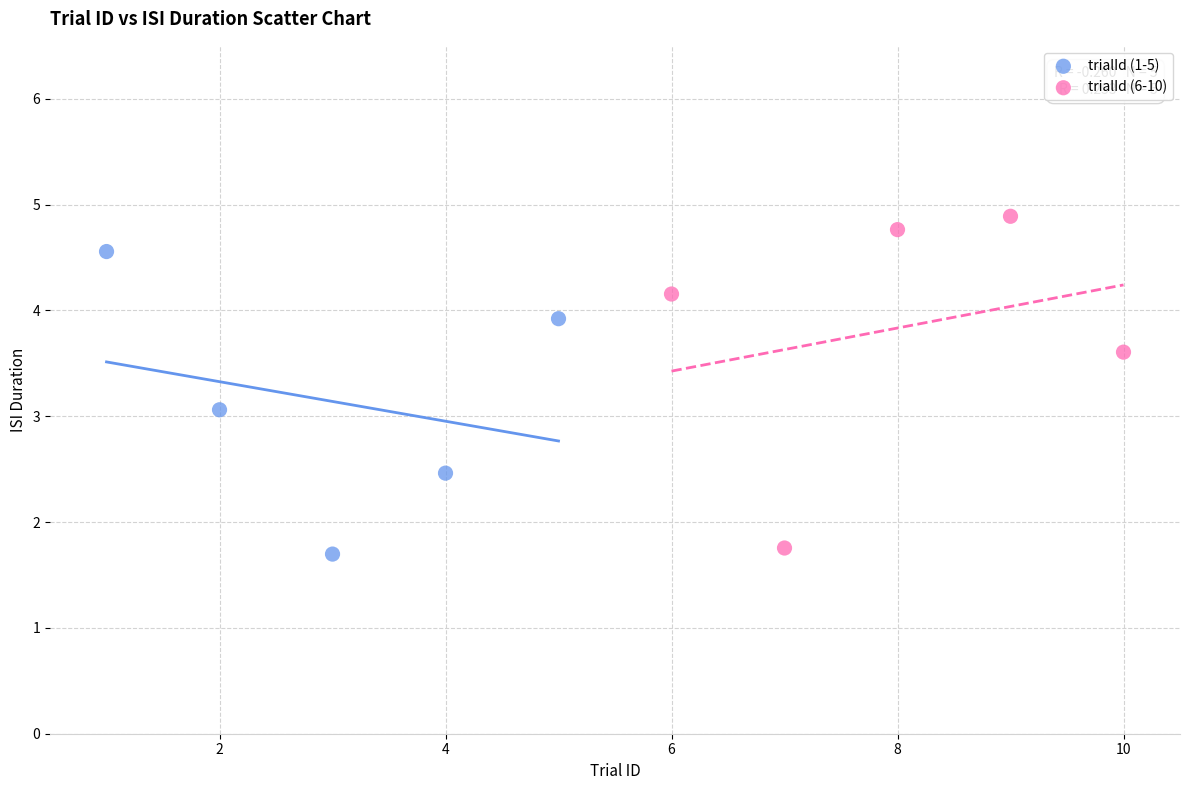

Which series reaches the maximum Y coordinate?

trialId (6-10)